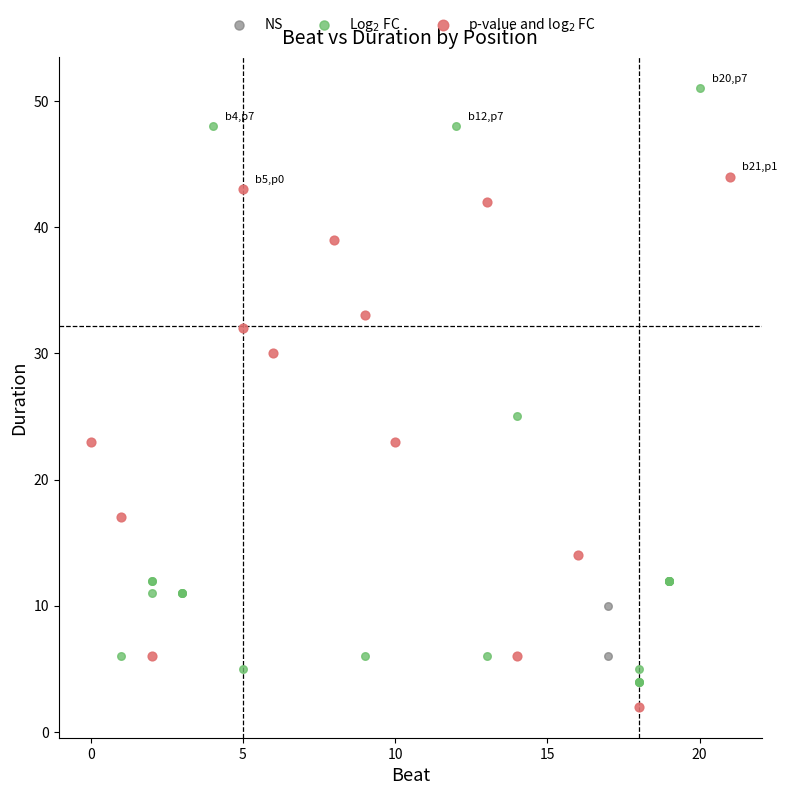

Which series has the largest Y range (max minus min)?

Log$_2$ FC